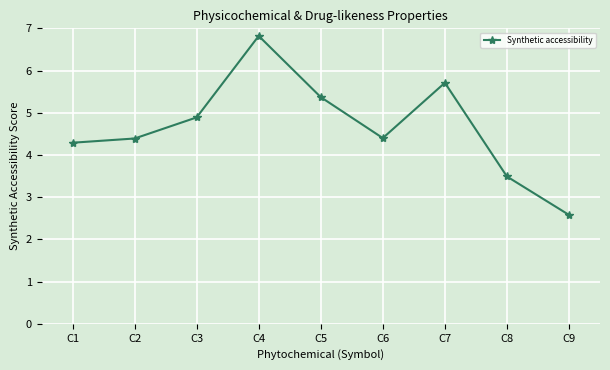

What is the change in value from C2 to C4?

+2.4